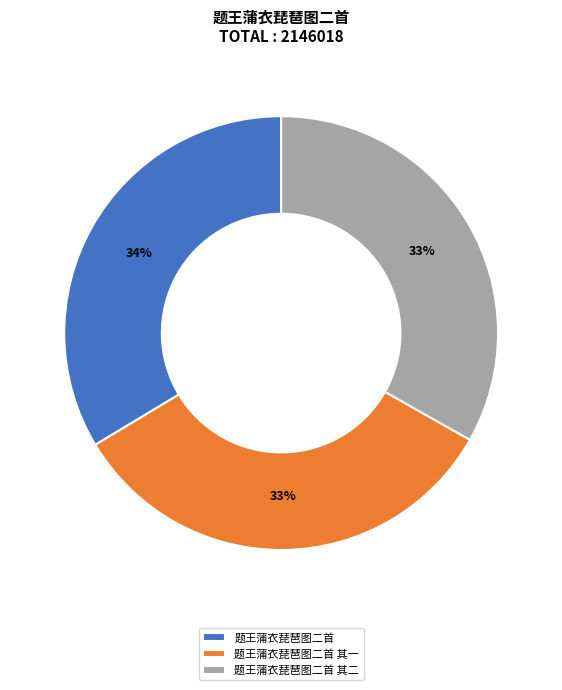

True or false: 题王蒲衣琵琶图二首 其一 accounts for 33% of the total.

True